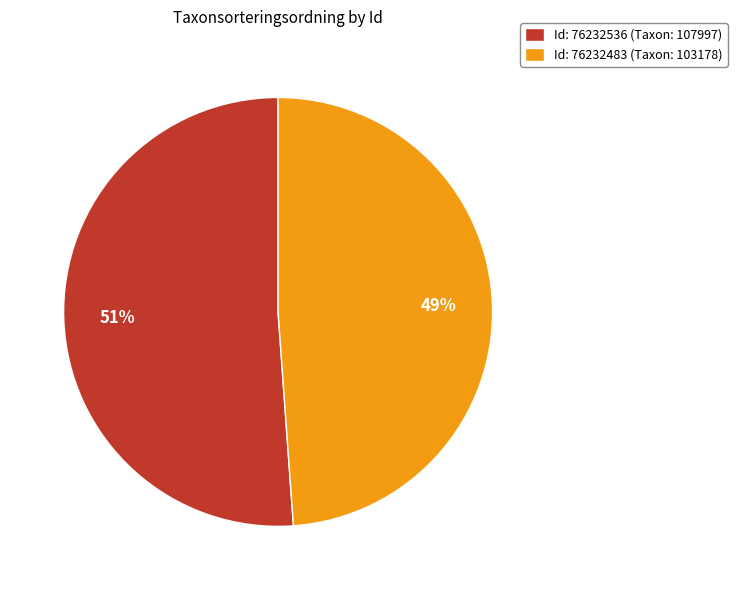

Is there any slice that represents more than half of the pie?

Yes